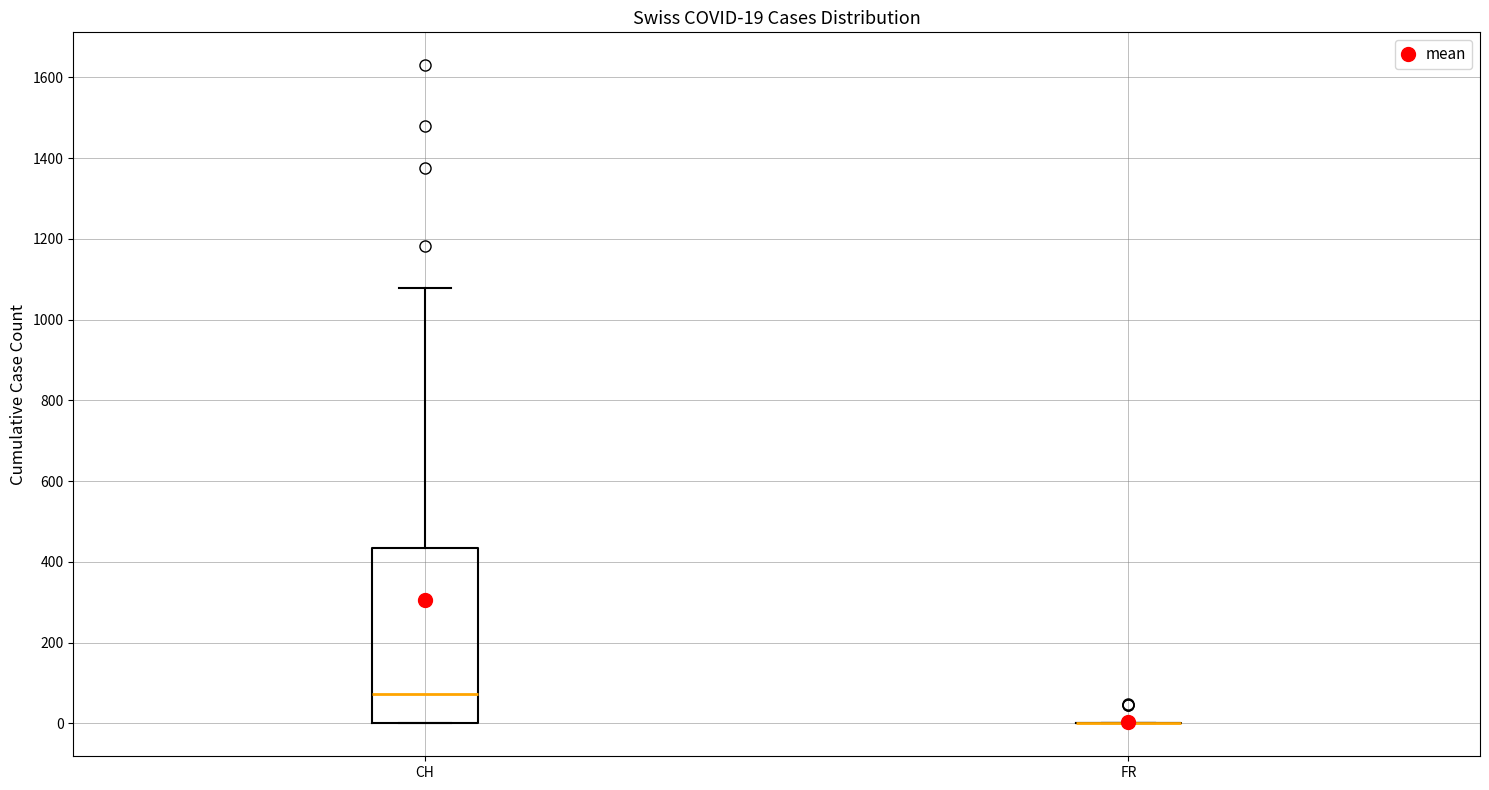

Which box is the tallest, from its lower edge to its upper edge?

CH